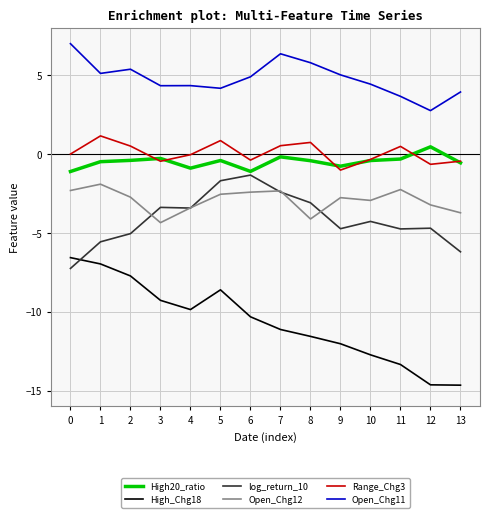

What are all the series names shown in the legend?

High20_ratio, High_Chg18, log_return_10, Open_Chg12, Range_Chg3, Open_Chg11